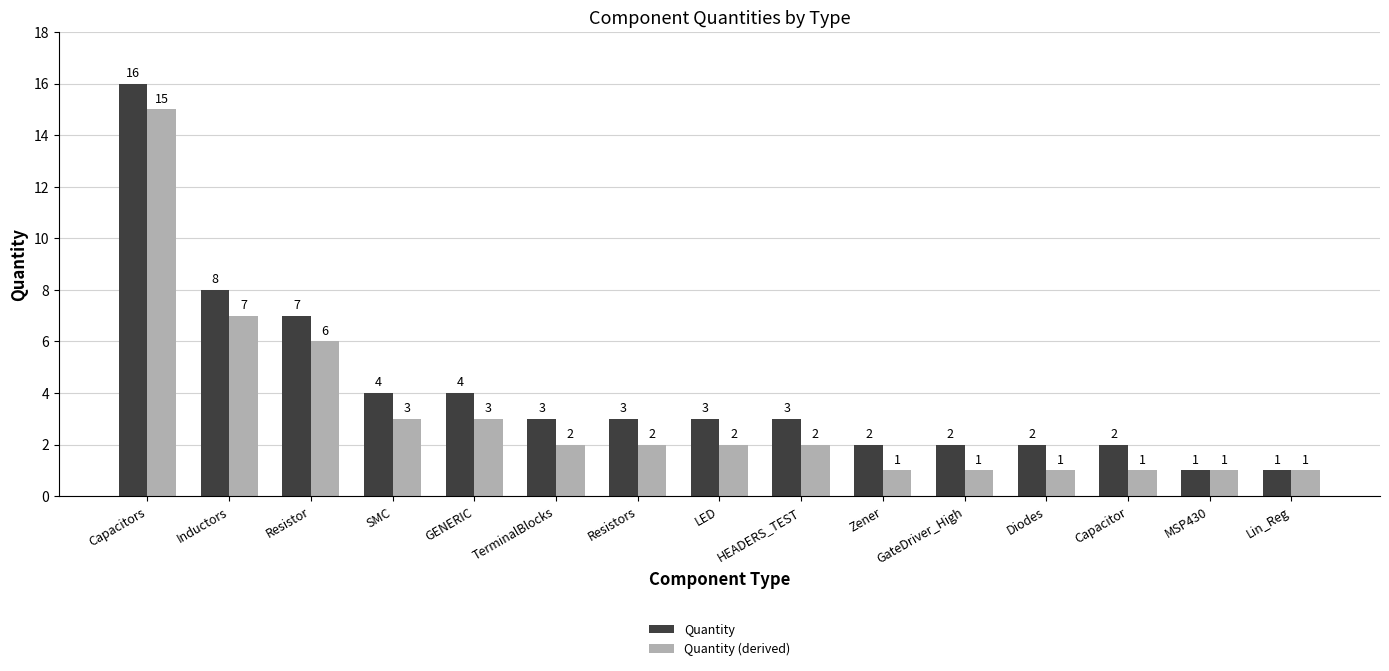

What is the maximum value shown in the chart?

16